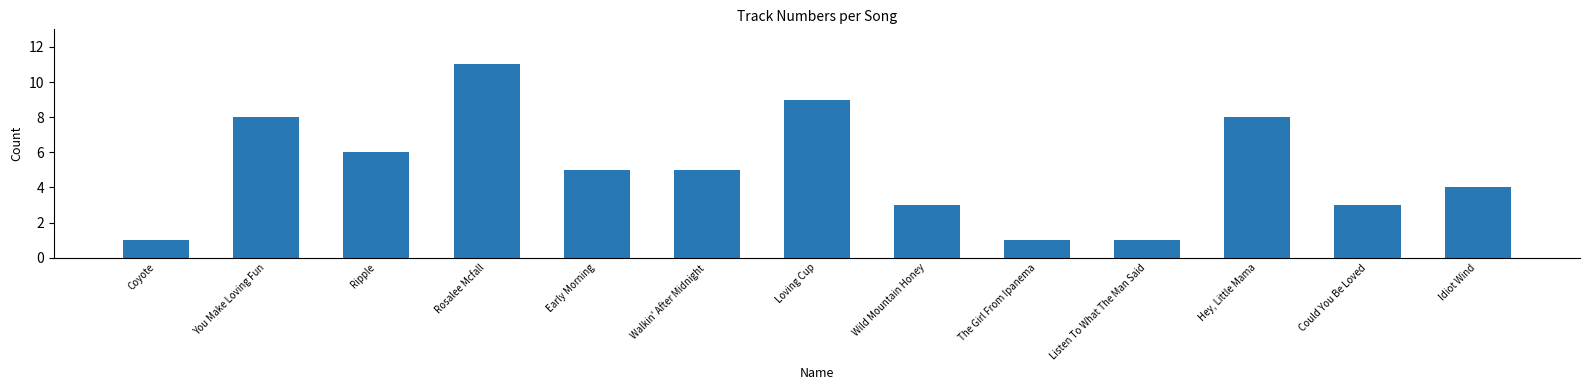

Which category has the highest value across all series?

Rosalee Mcfall